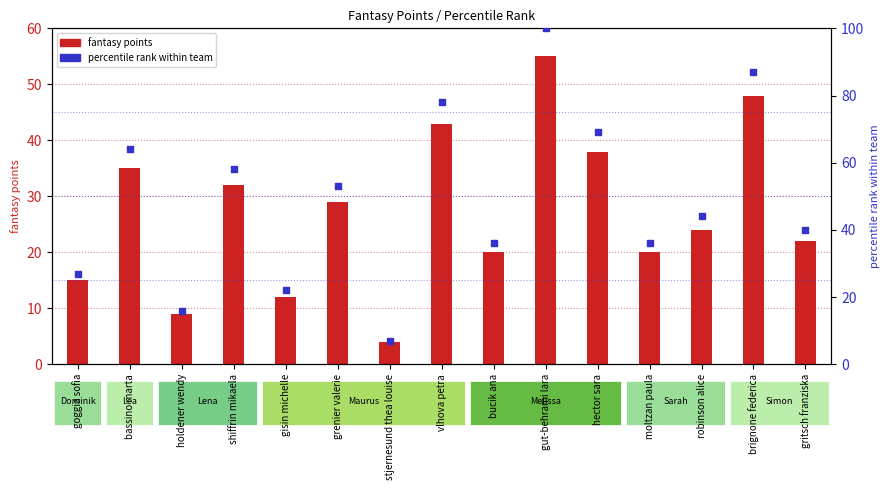

Which series has the largest total across all categories?

percentile rank within team